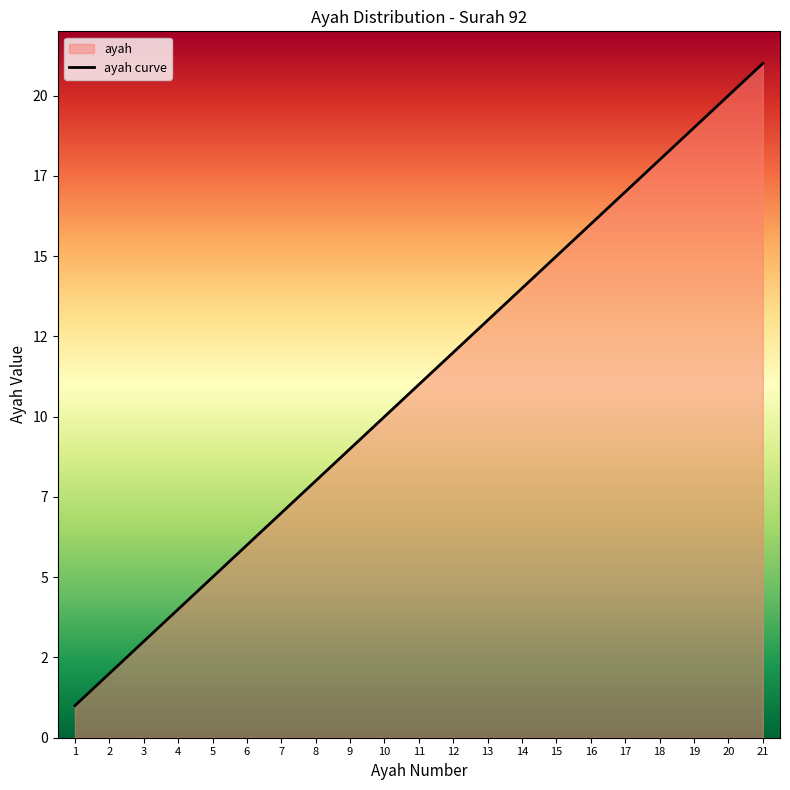

True or false: there are more than 1 points higher than both neighbors.

False